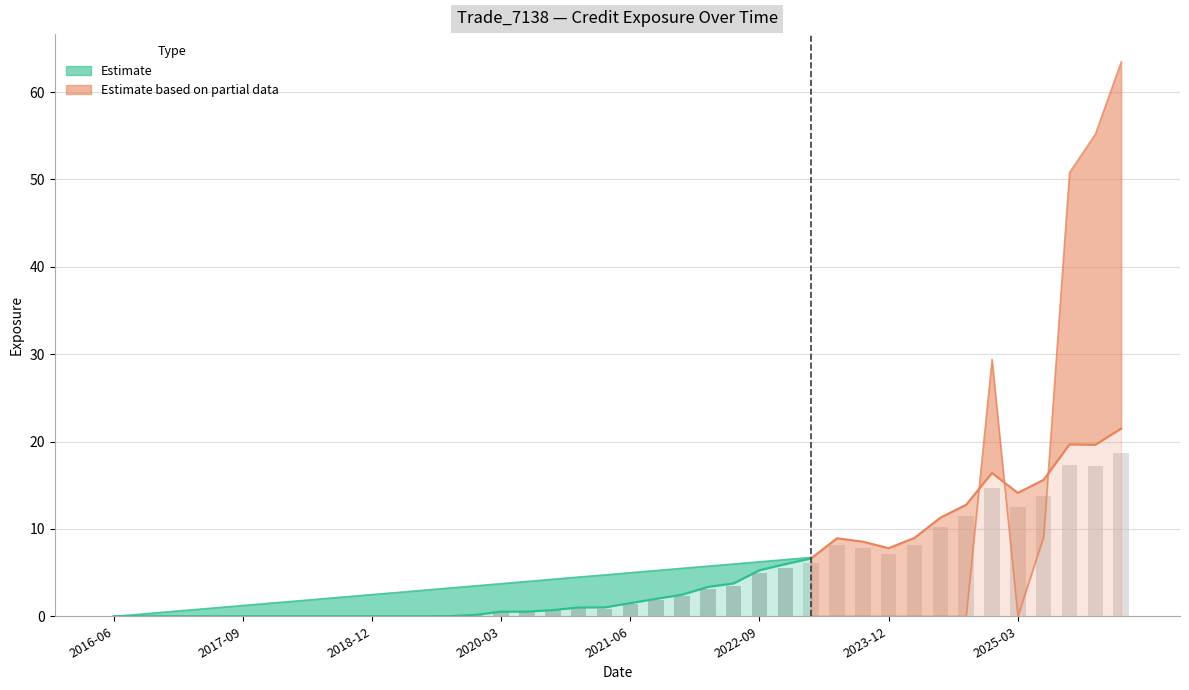

What is the greatest value displayed?

63.5